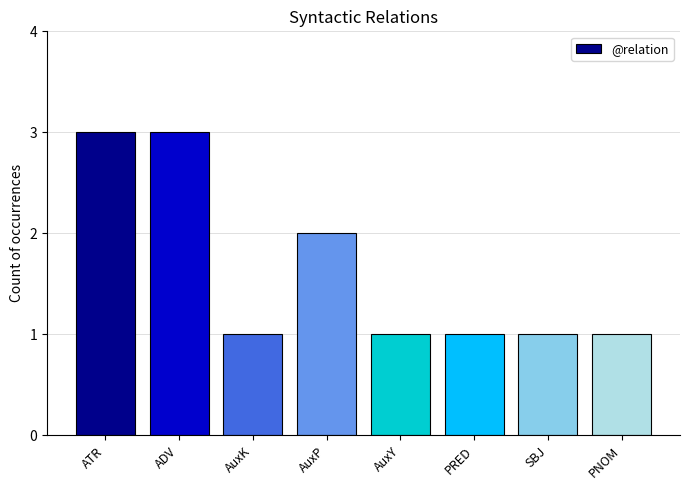

What is the greatest value displayed?

3